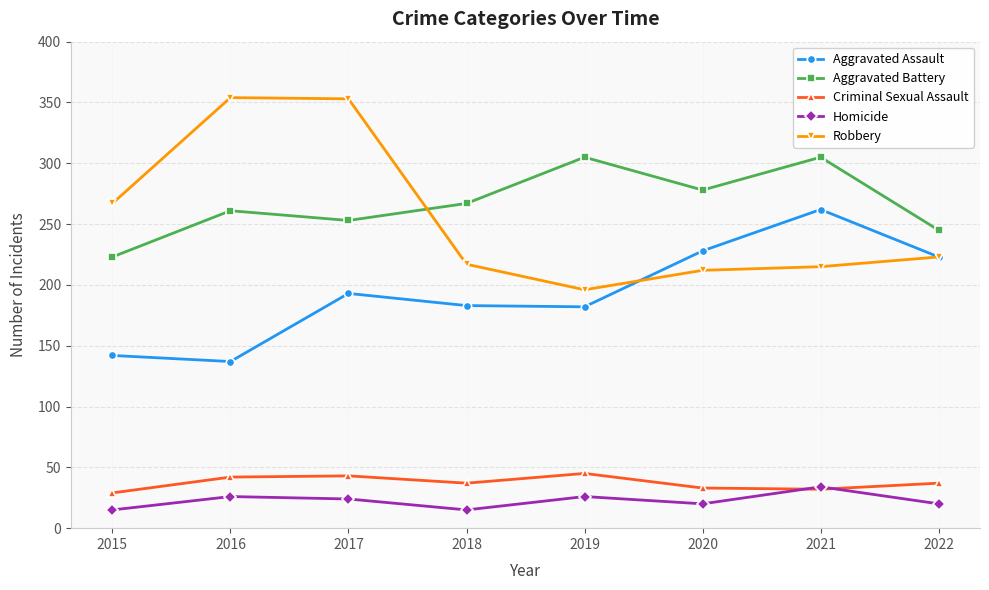

In Homicide, how many points are higher than both neighbors (excluding endpoints)?

3